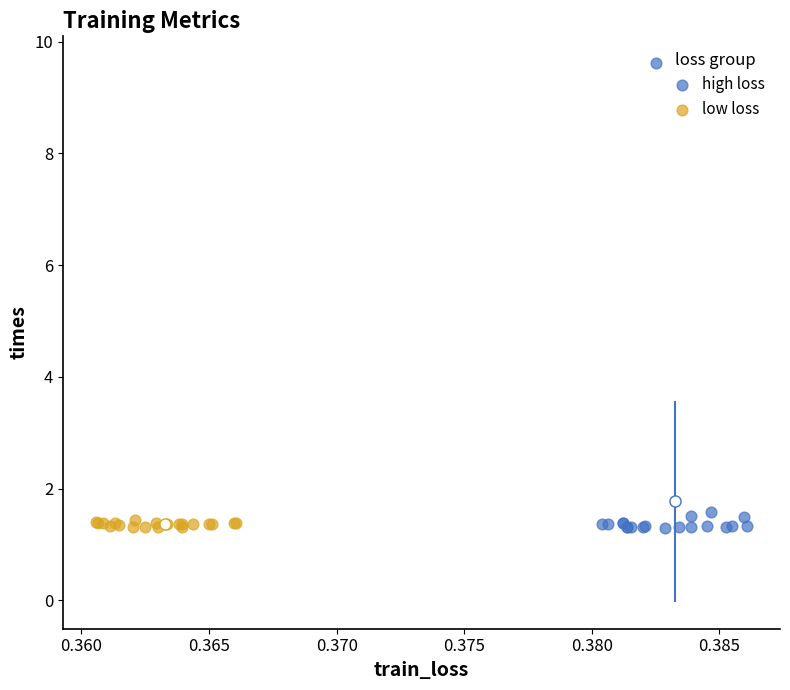

Which series has the widest spread of Y values?

high loss